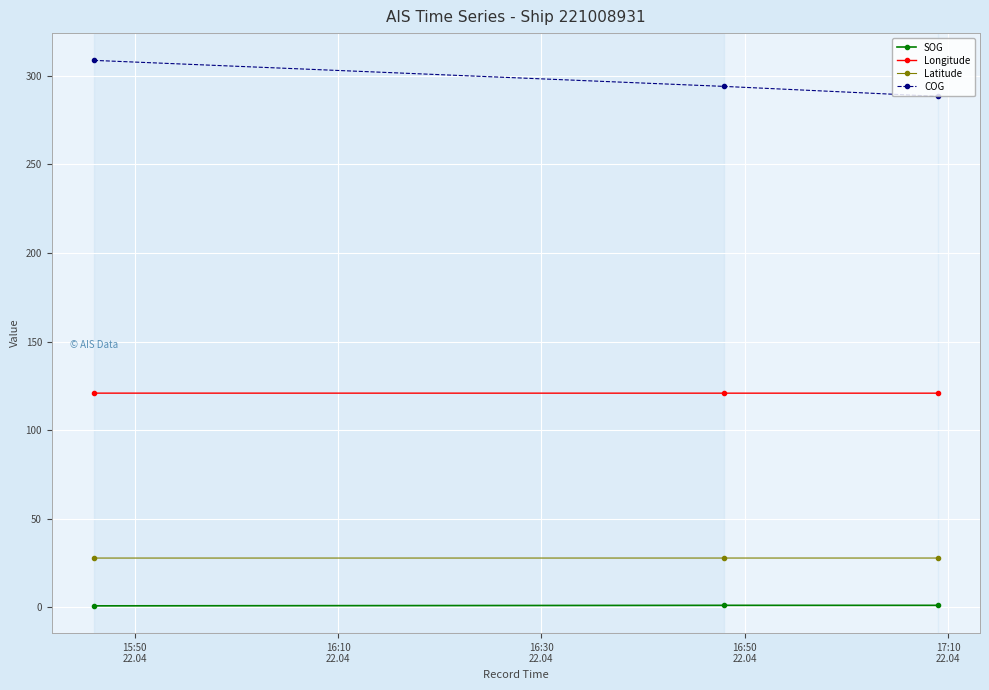

How many lines are shown in the chart?

4